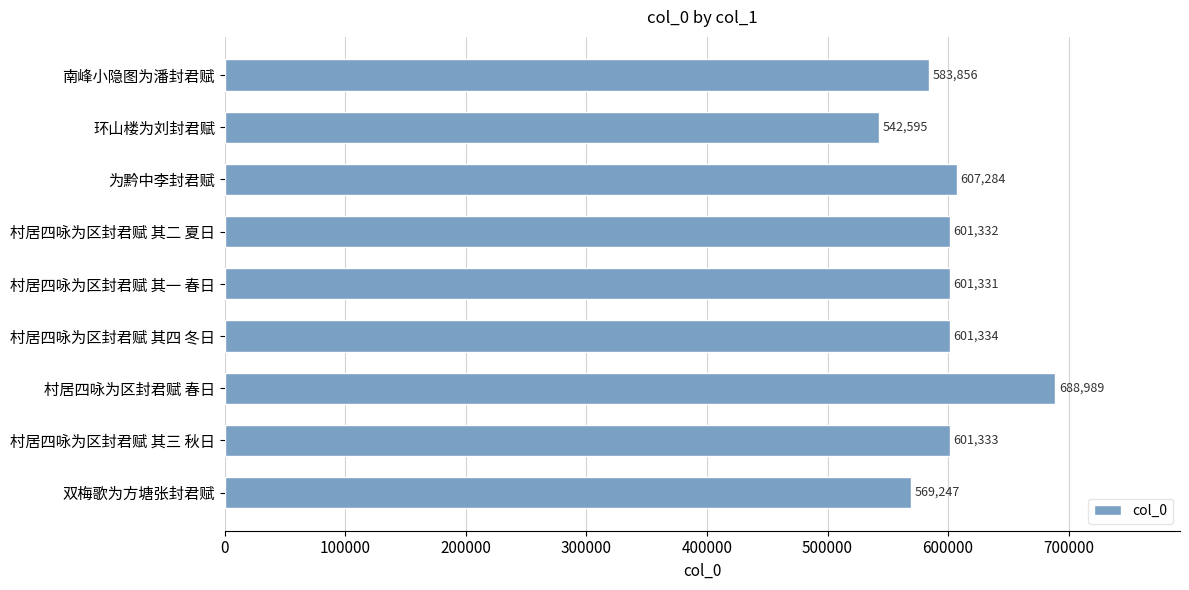

List the labels in order of value, largest first.

村居四咏为区封君赋 春日, 为黔中李封君赋, 村居四咏为区封君赋 其四 冬日, 村居四咏为区封君赋 其三 秋日, 村居四咏为区封君赋 其二 夏日, 村居四咏为区封君赋 其一 春日, 南峰小隐图为潘封君赋, 双梅歌为方塘张封君赋, 环山楼为刘封君赋